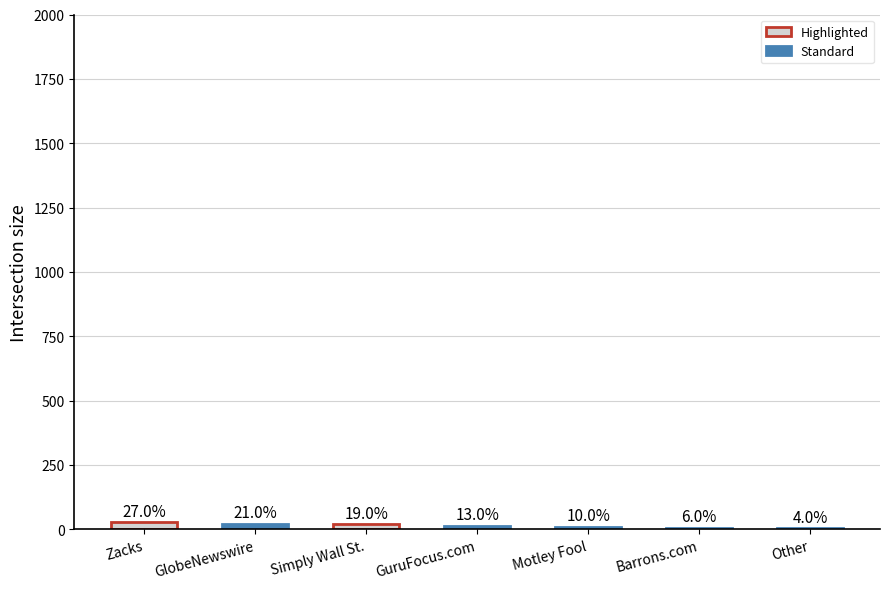

Which category has the highest value across all series?

Zacks